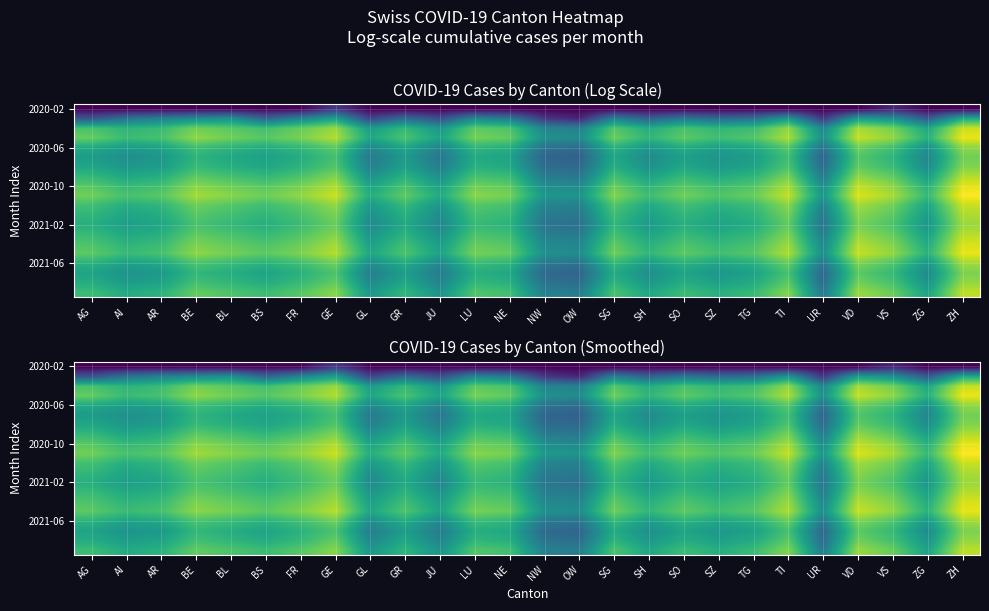

Which has a higher value, NE or OW?

NE